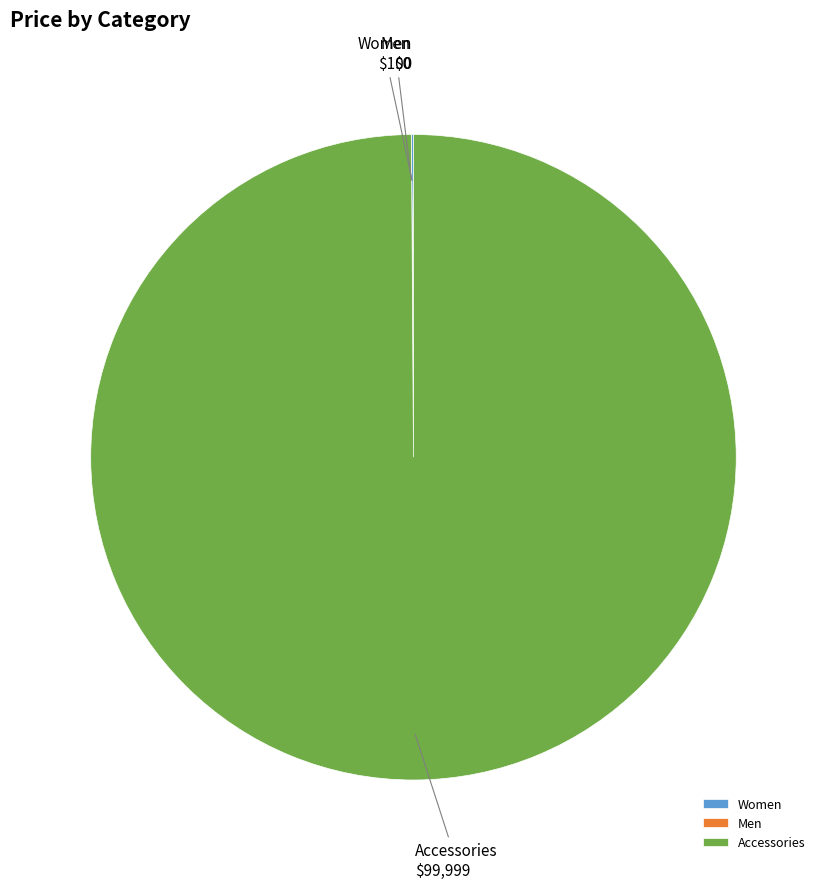

What is the largest slice in the pie chart?

Accessories